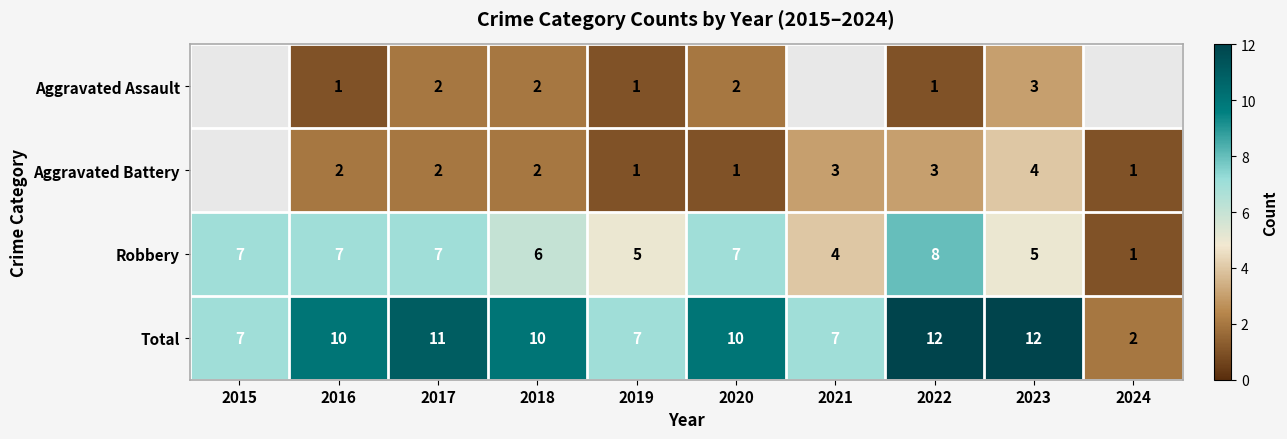

What is the difference between the maximum and minimum values in the Total series?

10